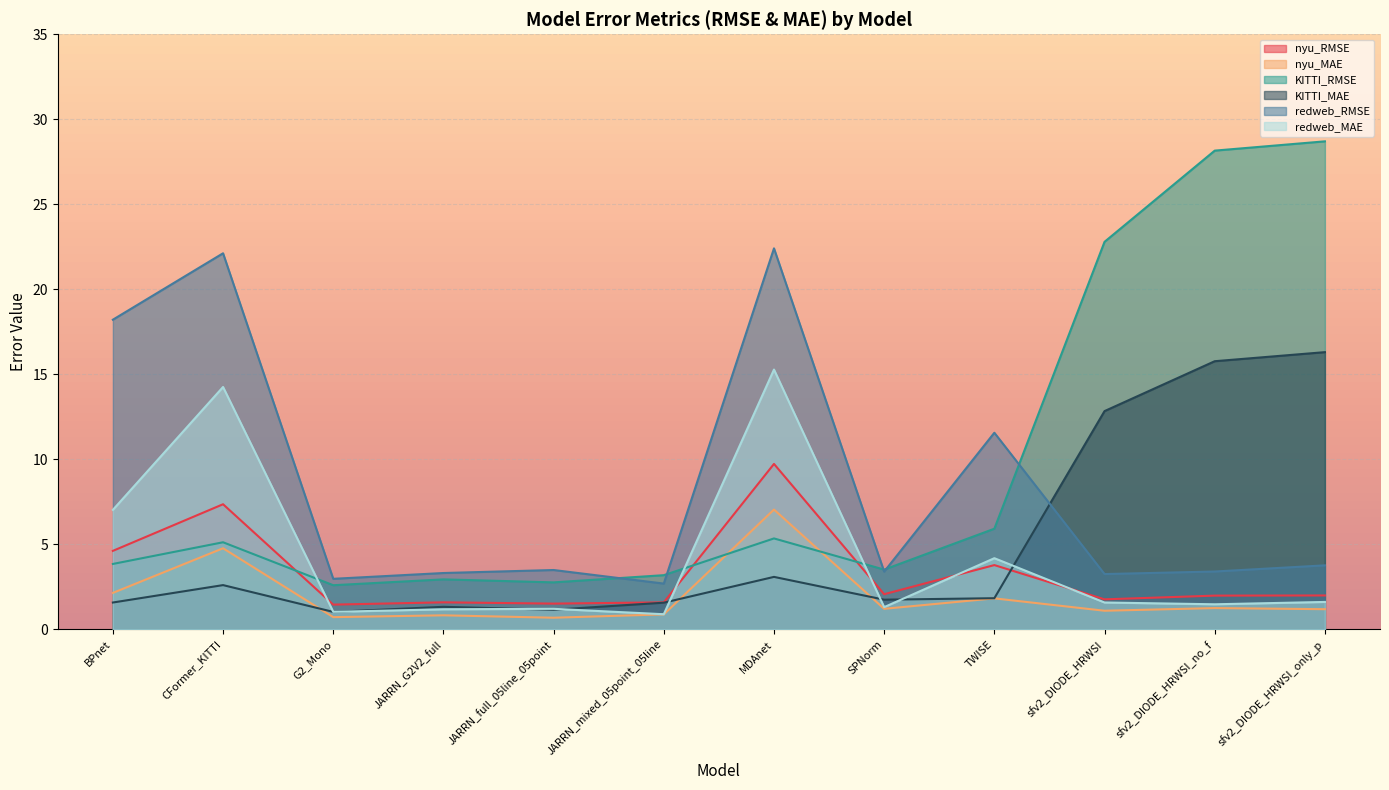

At sfv2_DIODE_HRWSI_no_f, list the series in order from smallest to largest.

nyu_MAE, redweb_MAE, nyu_RMSE, redweb_RMSE, KITTI_MAE, KITTI_RMSE